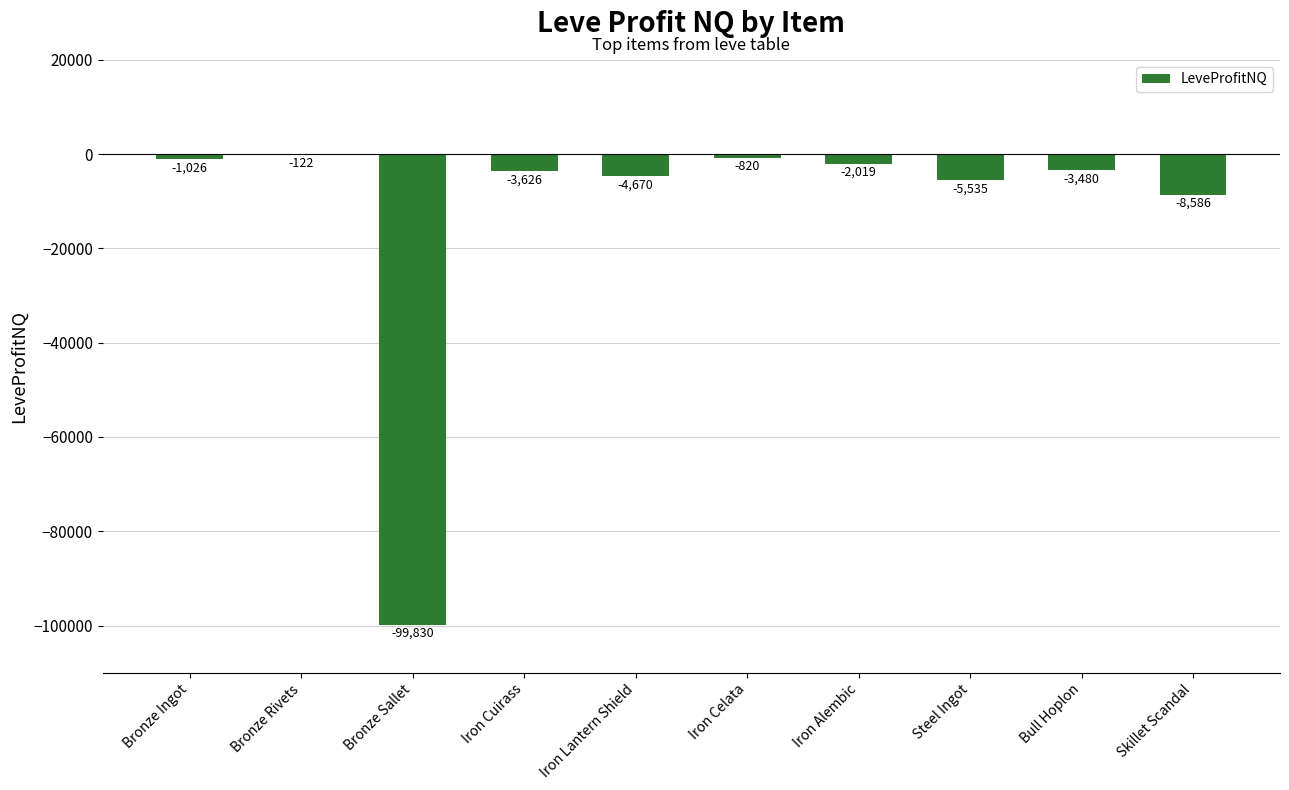

Is it true that the value at Skillet Scandal is -12897.4?

False